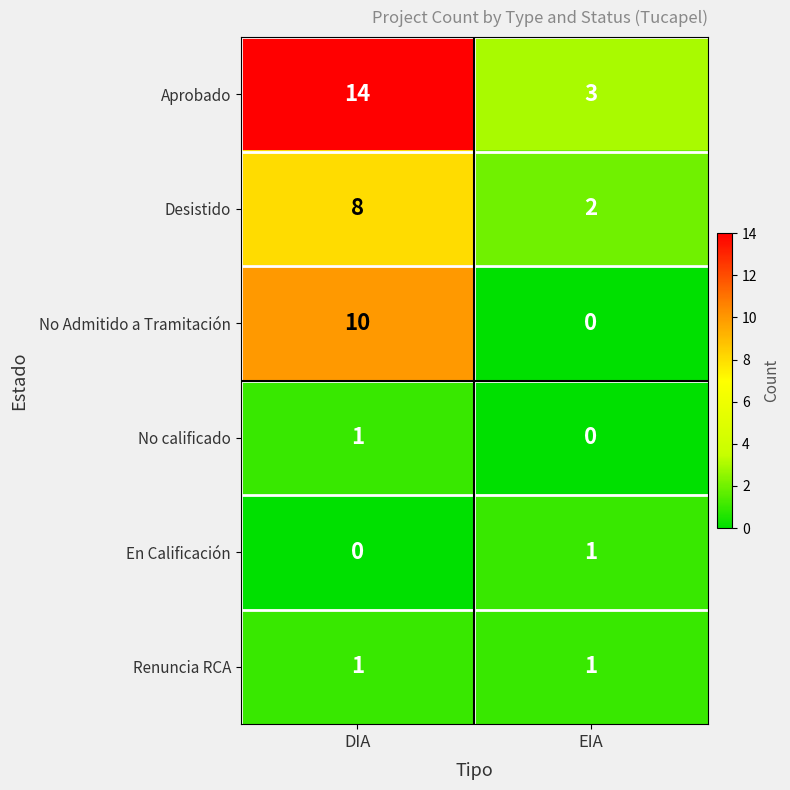

Is the value of Desistido at EIA greater than the value of Aprobado at EIA?

No